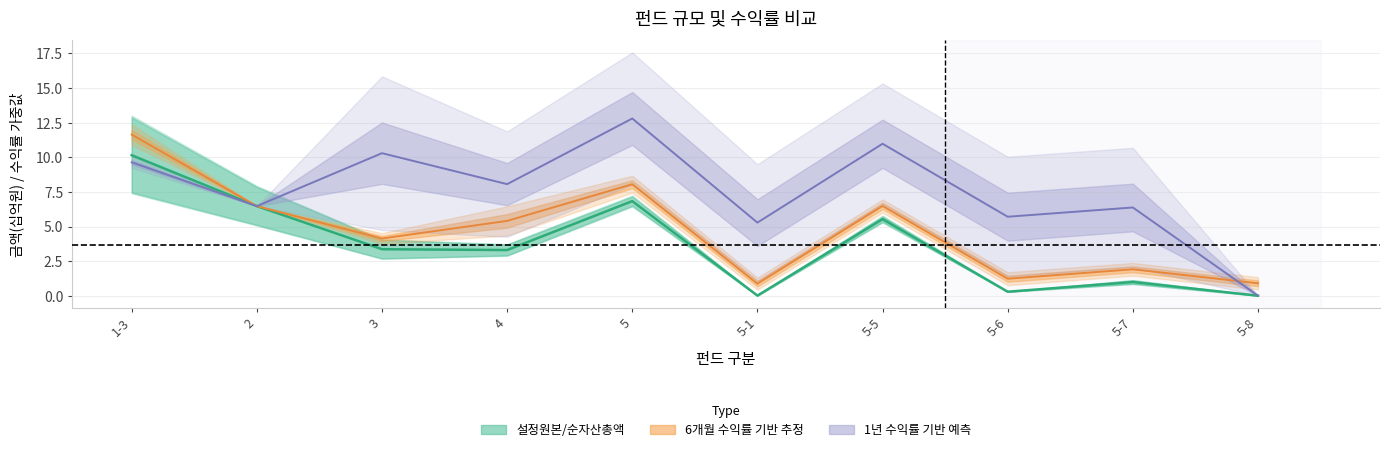

Rank the series by their maximum value, from highest to lowest.

1년 수익률 기반 예측, 6개월 수익률 기반 추정, 순자산총액 중심선